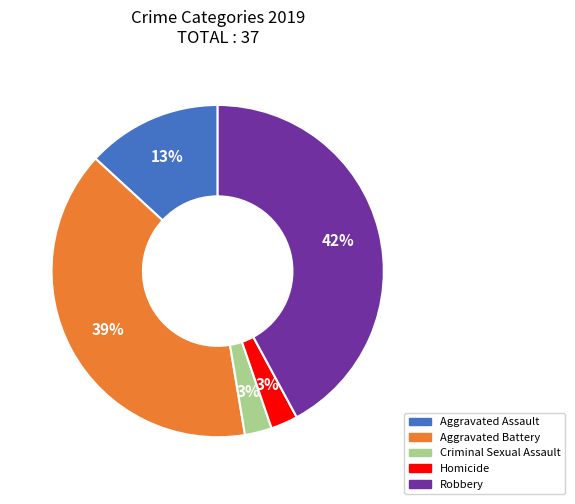

Count the number of slices in the pie.

5